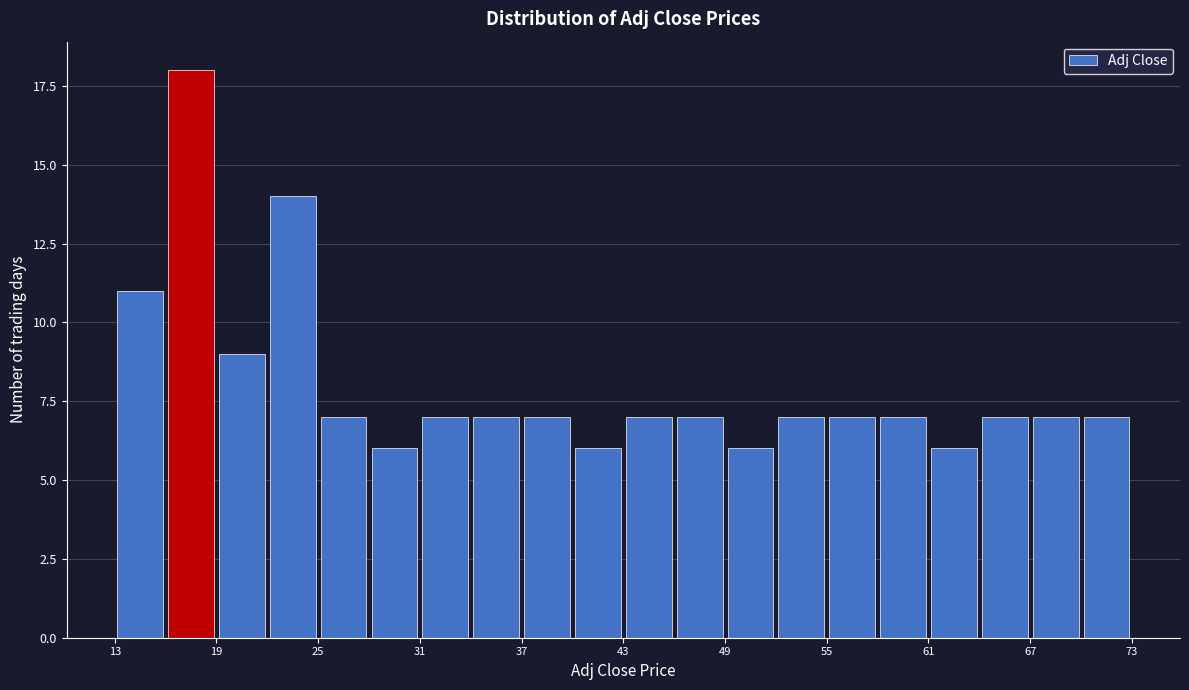

Around what value on the x-axis is the tallest bar? Give the approximate position of its centre, as read against the axis.

17